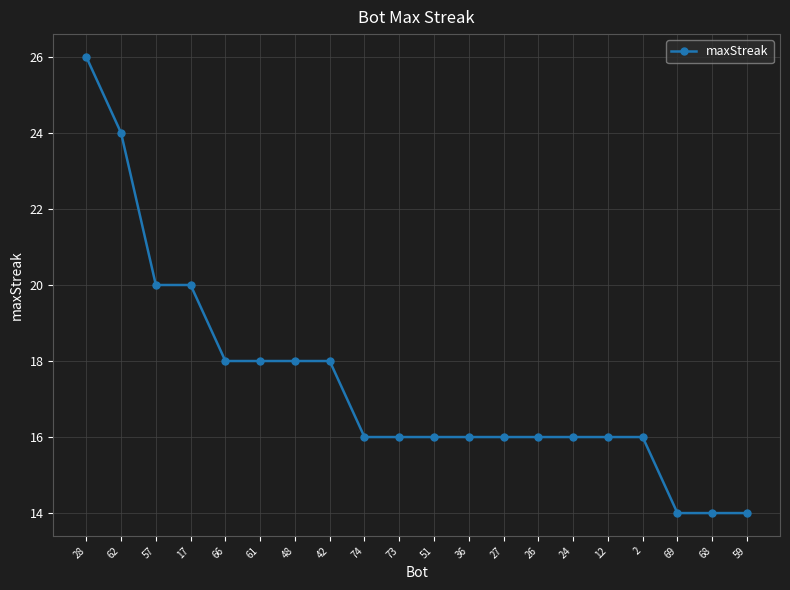

What is the label of the 10th point from the left?

73